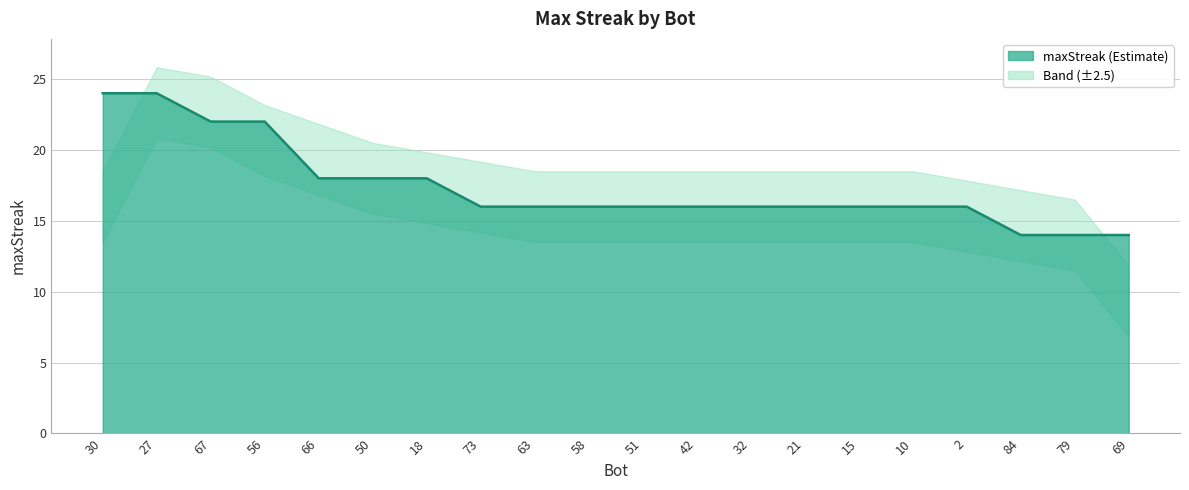

List the labels in order of value, largest first.

30, 27, 67, 56, 66, 50, 18, 73, 63, 58, 51, 42, 32, 21, 15, 10, 2, 84, 79, 69